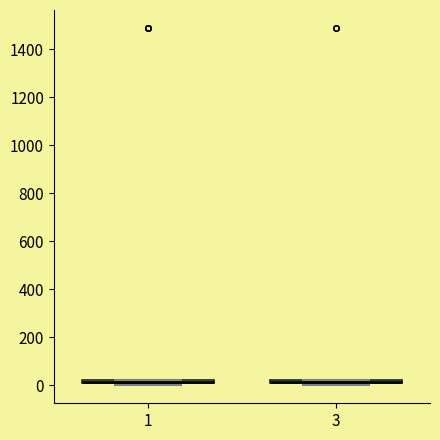

Where is the lower edge of the box at x = 1 on the y-axis? The values are not printed on the chart, so give them approximately, as read against the axis.

0